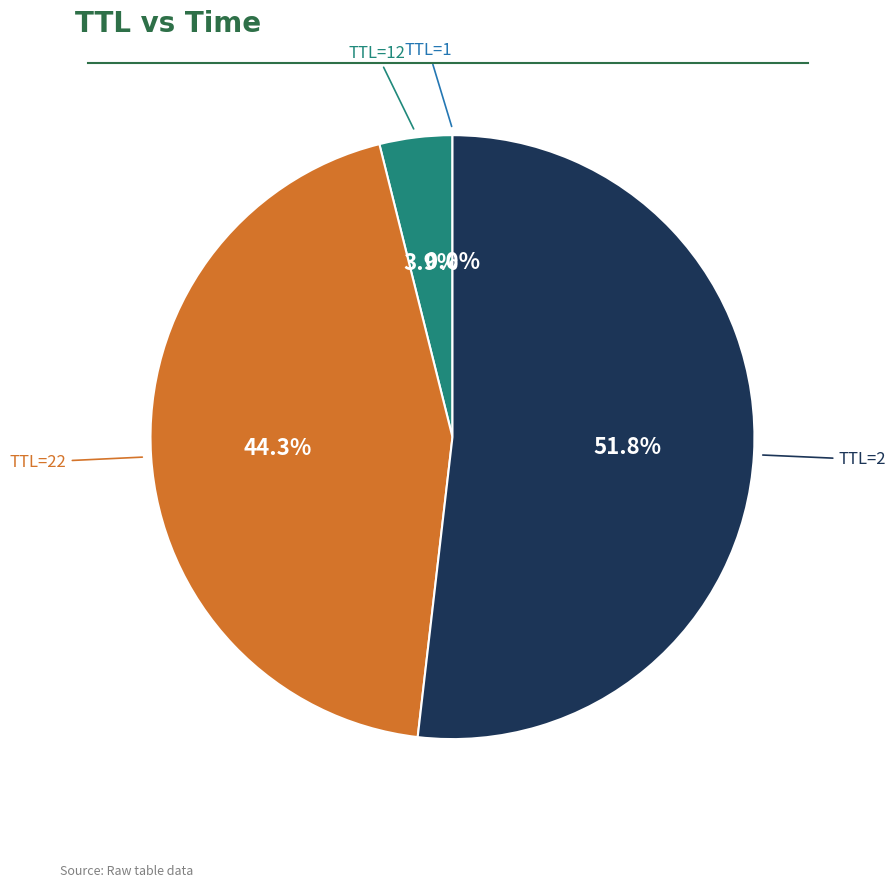

What is the smallest slice in the pie chart?

1